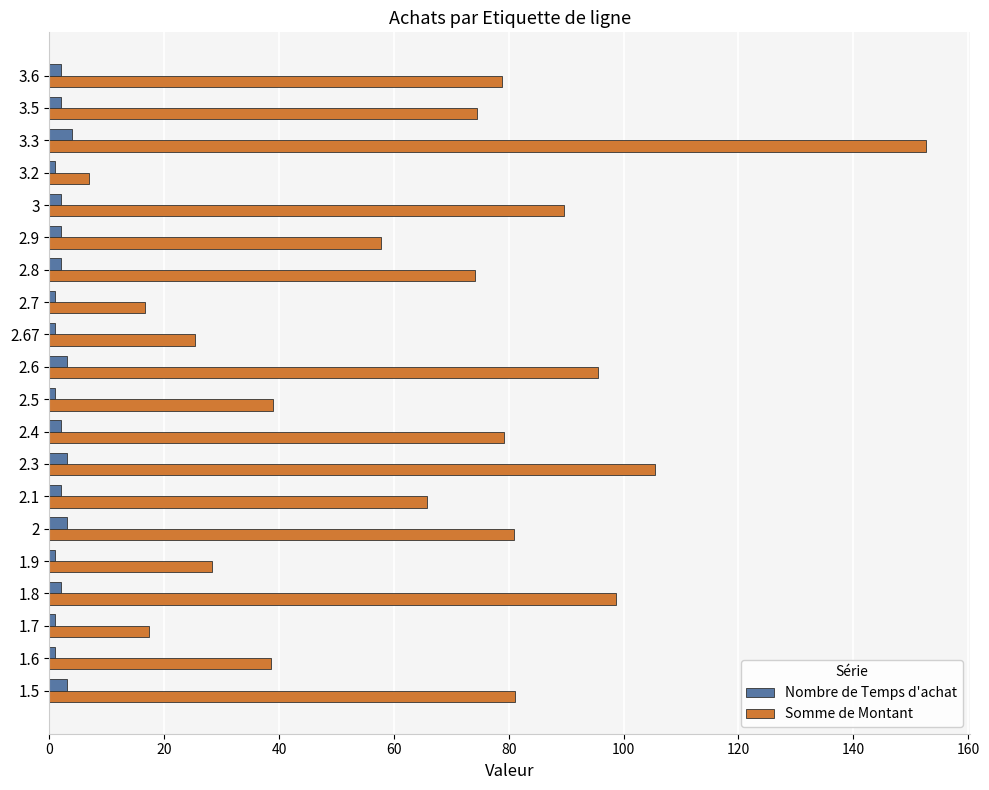

What is the maximum value for Nombre de Temps d'achat?

4.0